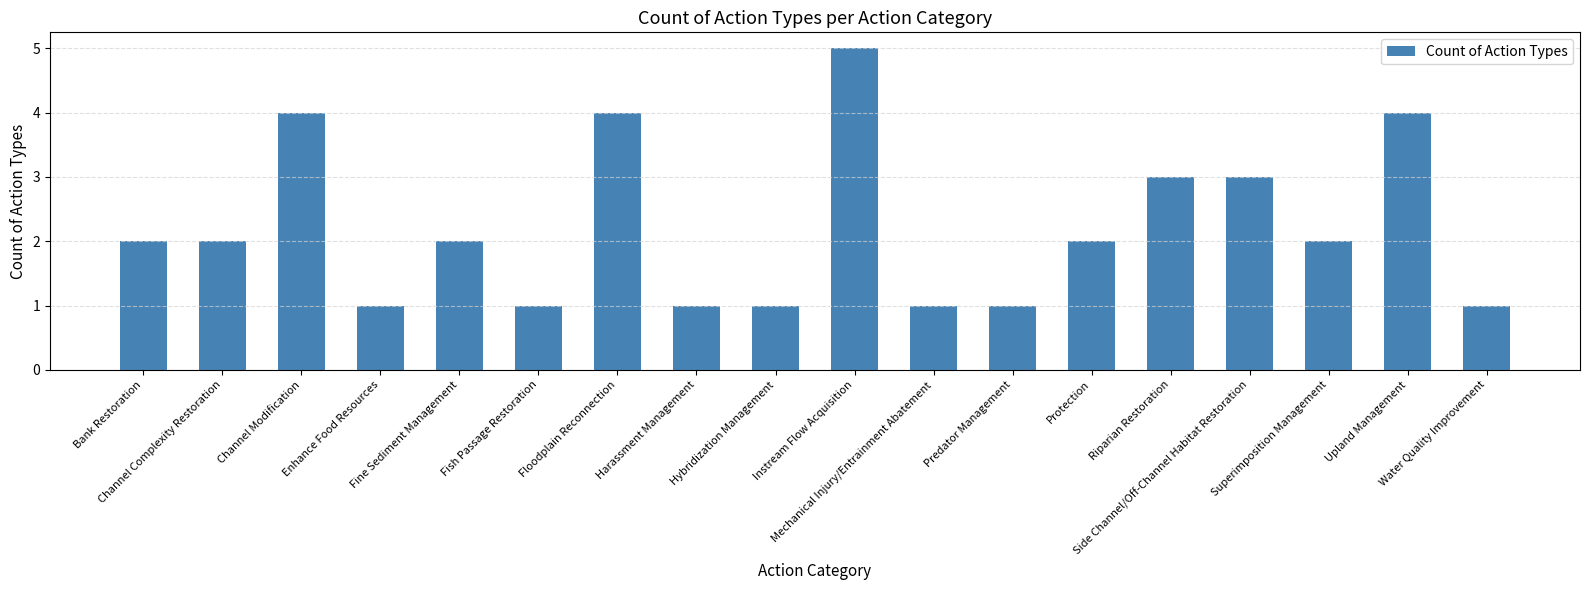

Does the chart contain any negative values?

No